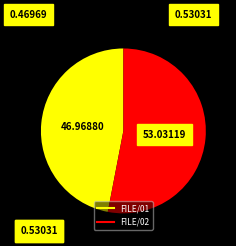

Rank the categories by value from highest to lowest.

FILE/02, FILE/01